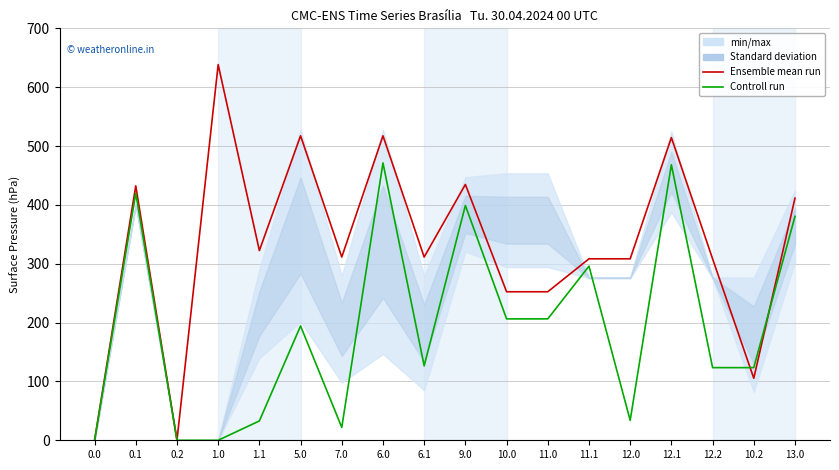

The Ensemble mean run series shows 558.2 at 7.0. True or false?

False